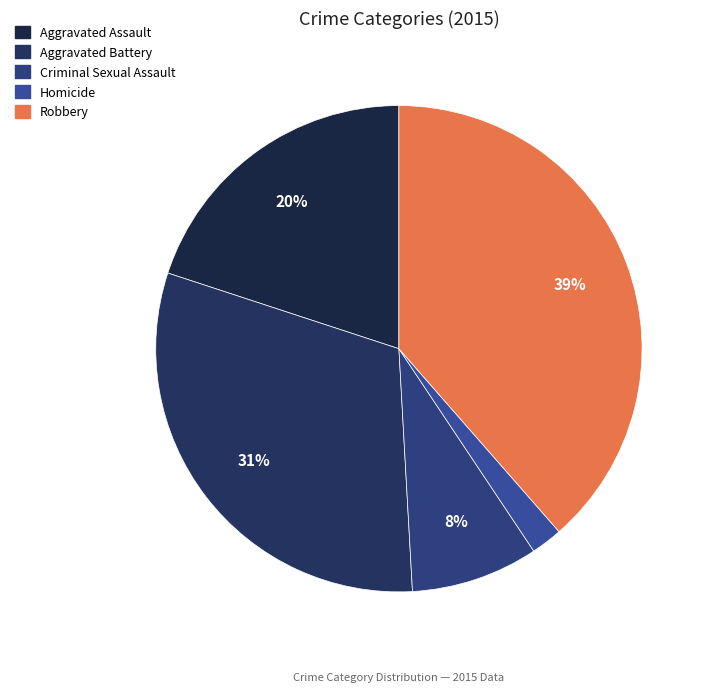

What is the smallest slice in the pie chart?

Homicide